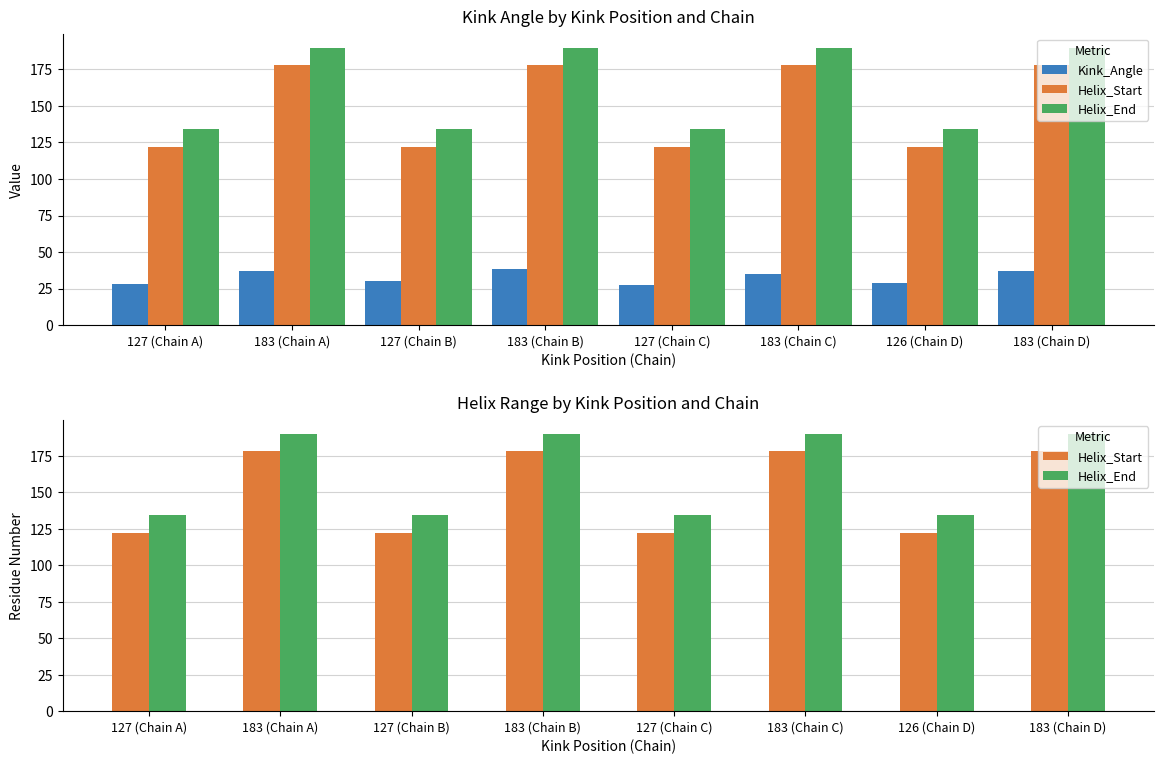

What is the label of the 3rd bar from the left?

127 (Chain B)